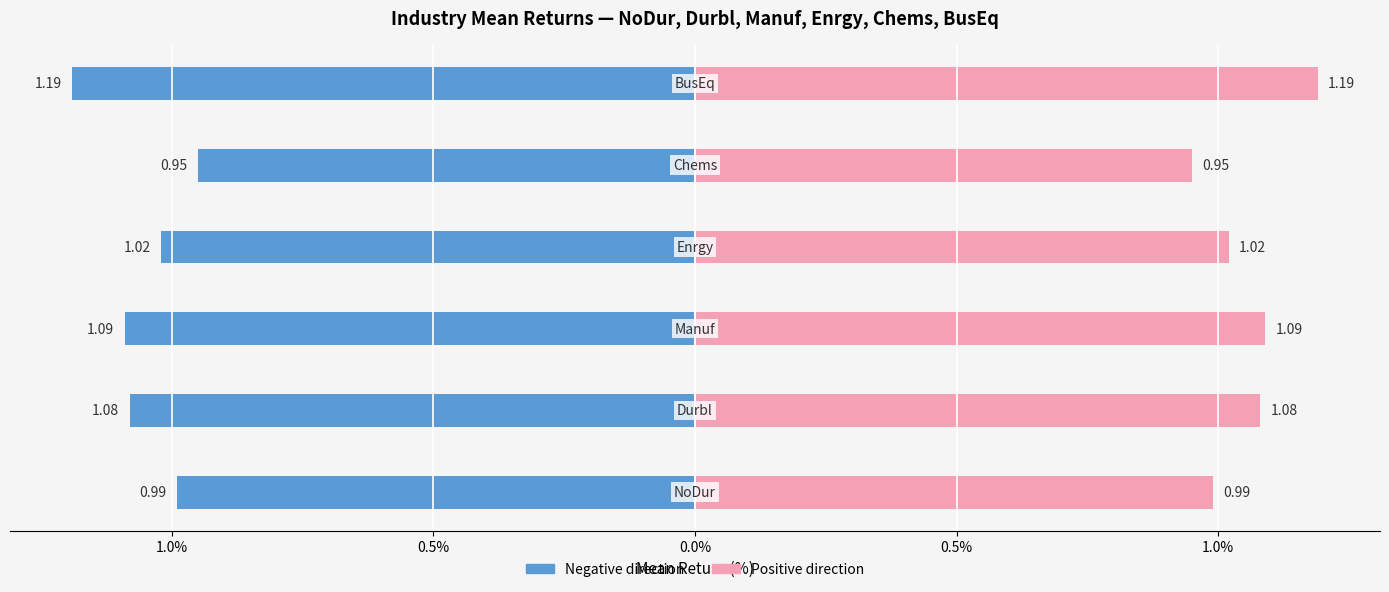

Reading left to right, extract all data points from this chart.

Left (NoDur–BusEq negative): 1.5%=-1.0	1.0%=-1.1	0.5%=-1.1	0.0%=-1.0	0.5%=-0.9	1.0%=-1.2
Right (NoDur–BusEq positive): 1.5%=1.0	1.0%=1.1	0.5%=1.1	0.0%=1.0	0.5%=0.9	1.0%=1.2